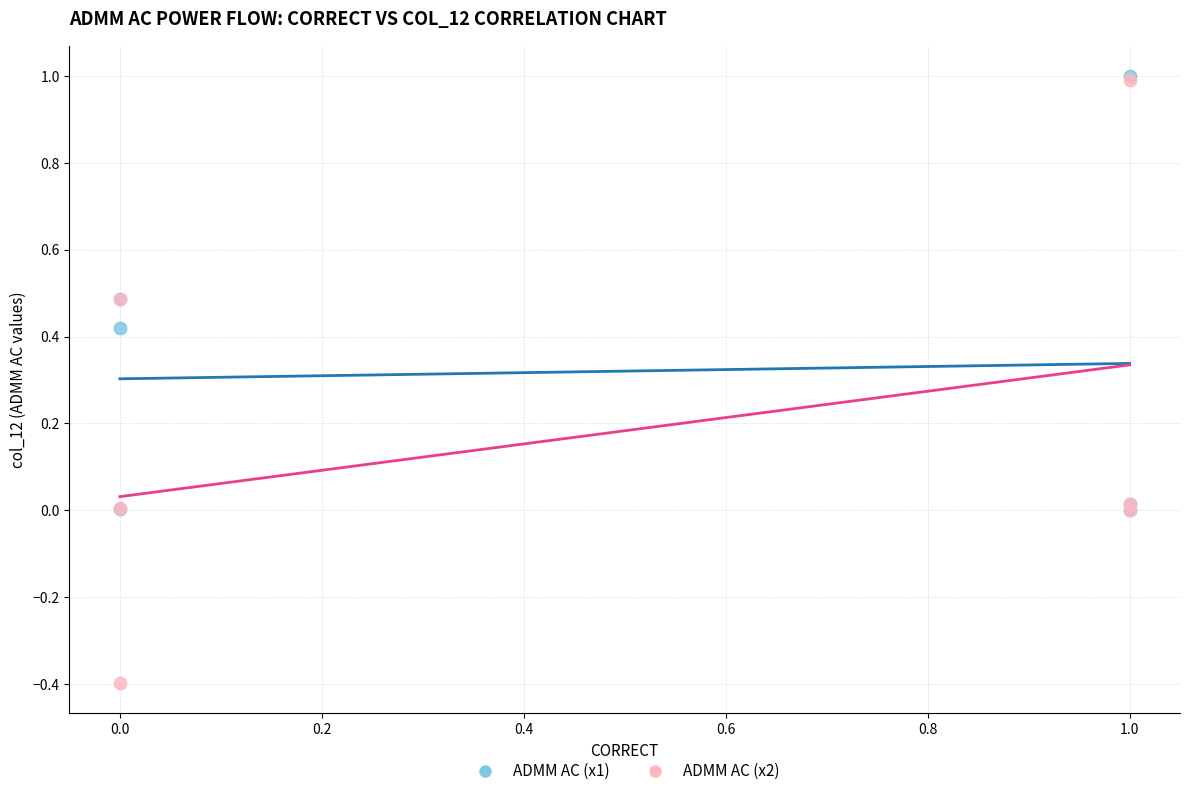

What are all the series names shown in the legend?

ADMM AC (x1), ADMM AC (x2)